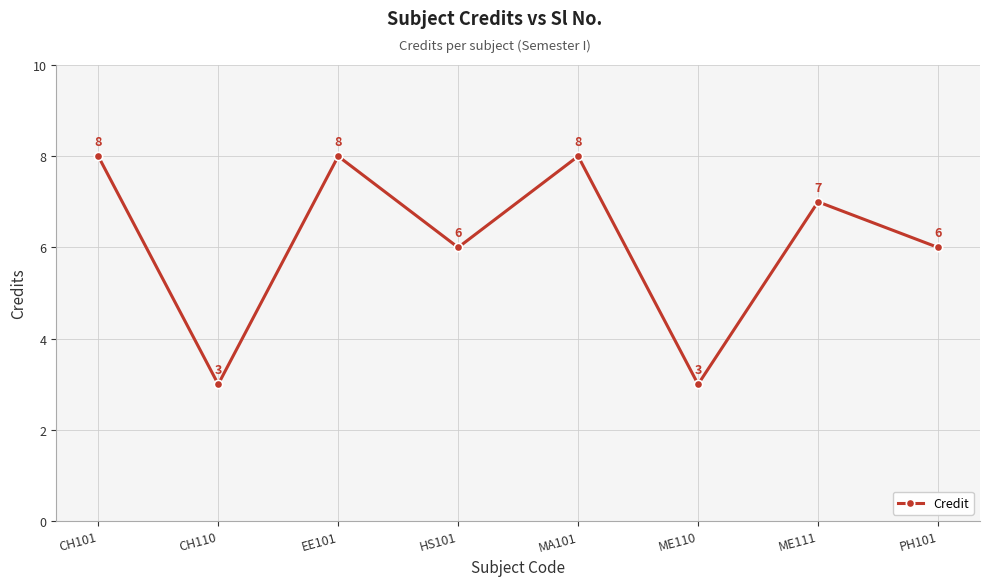

What is the difference between the second highest and second lowest values?

5